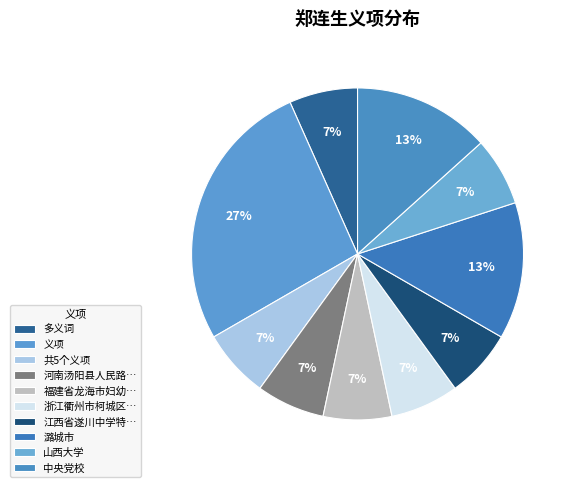

Count the number of slices in the pie.

10